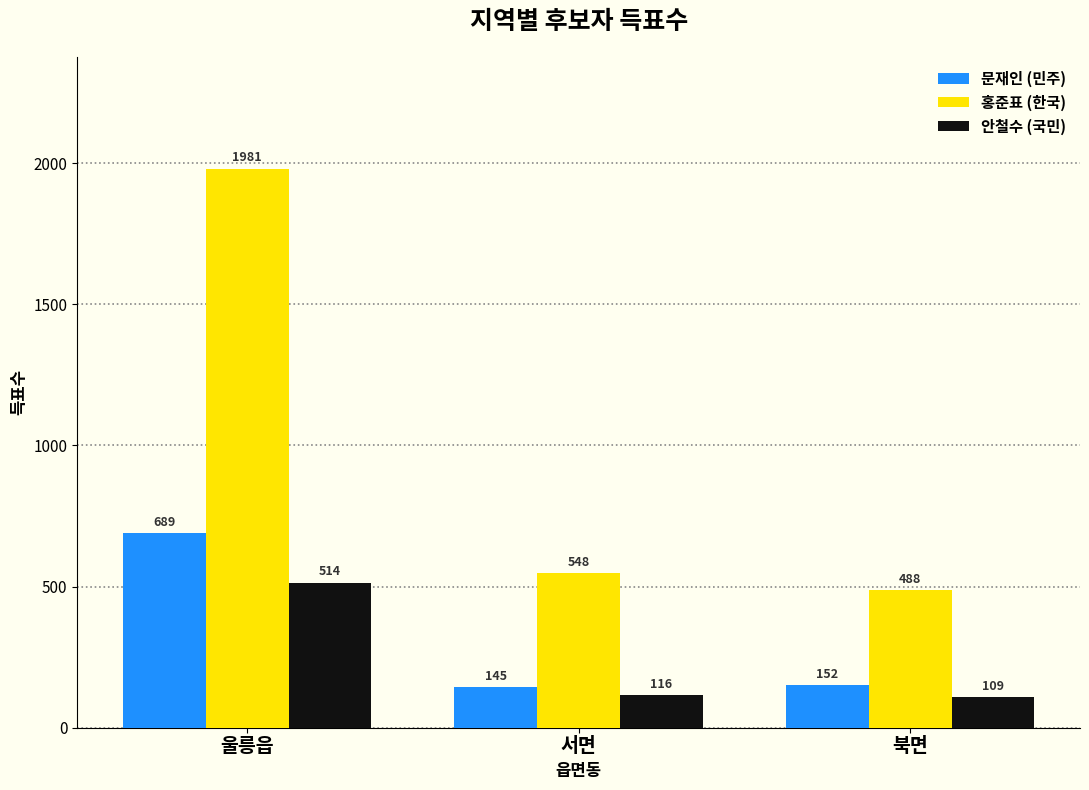

What is the label of the 1st bar from the left?

울릉읍